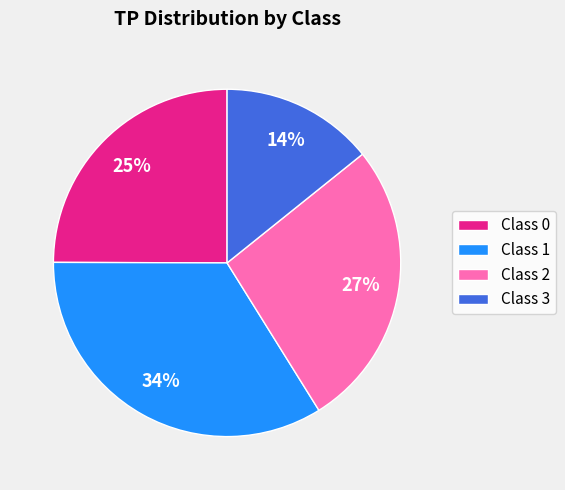

Which slice is the largest?

Class 1